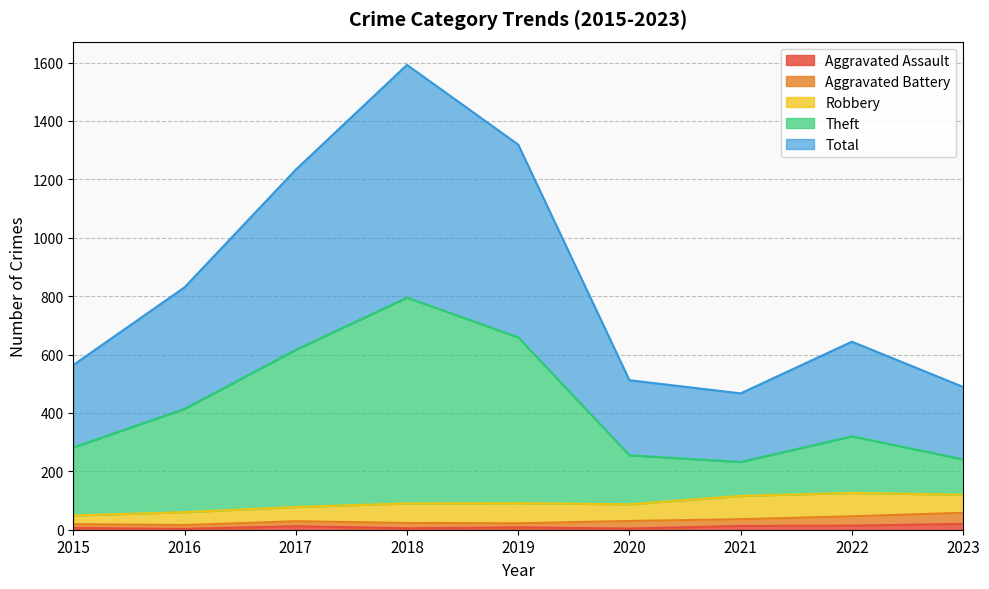

Which label corresponds to the smallest value in the chart?

2016